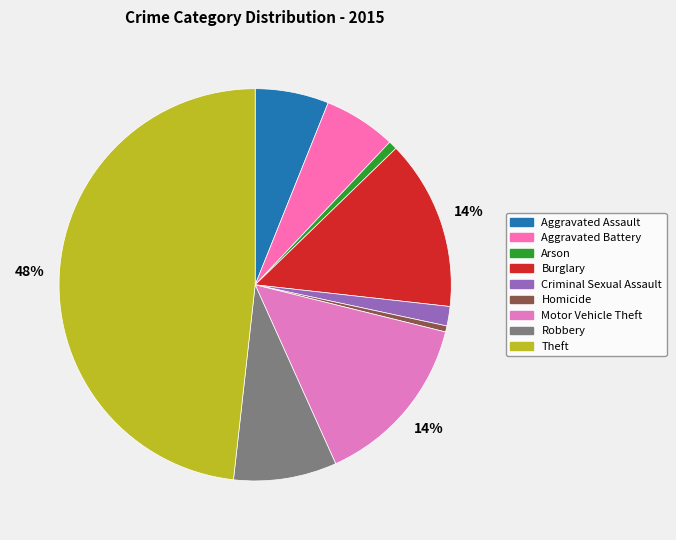

How many segments does this pie chart have?

9